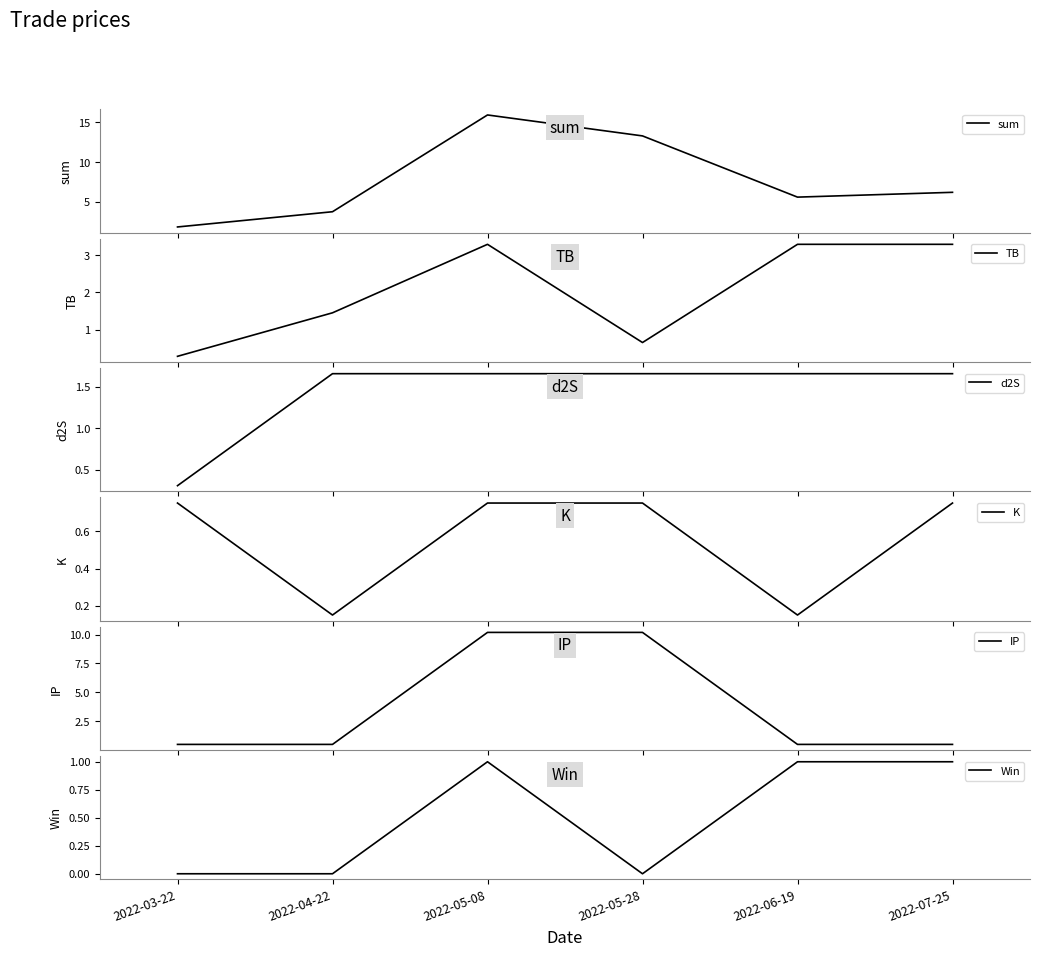

Between 2022-06-19 and 2022-05-08, which is larger?

2022-05-08